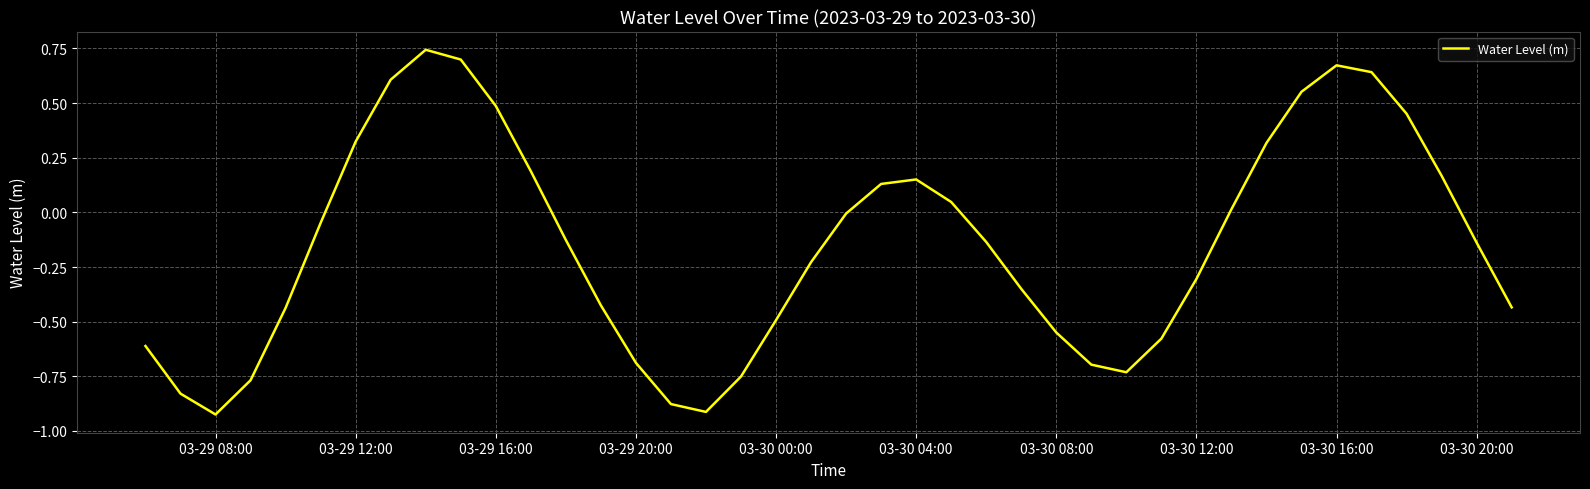

What is the difference between the maximum and minimum values?

1.7